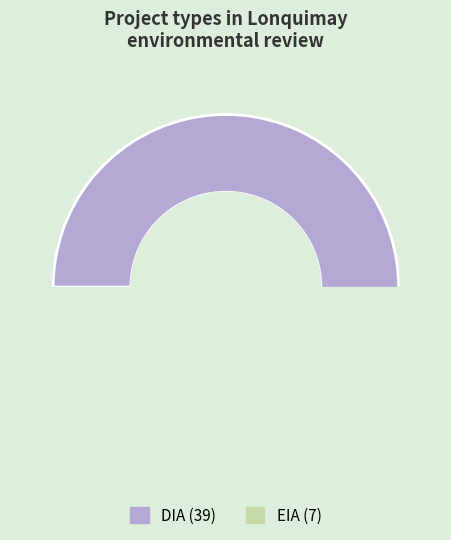

How many segments does this pie chart have?

2